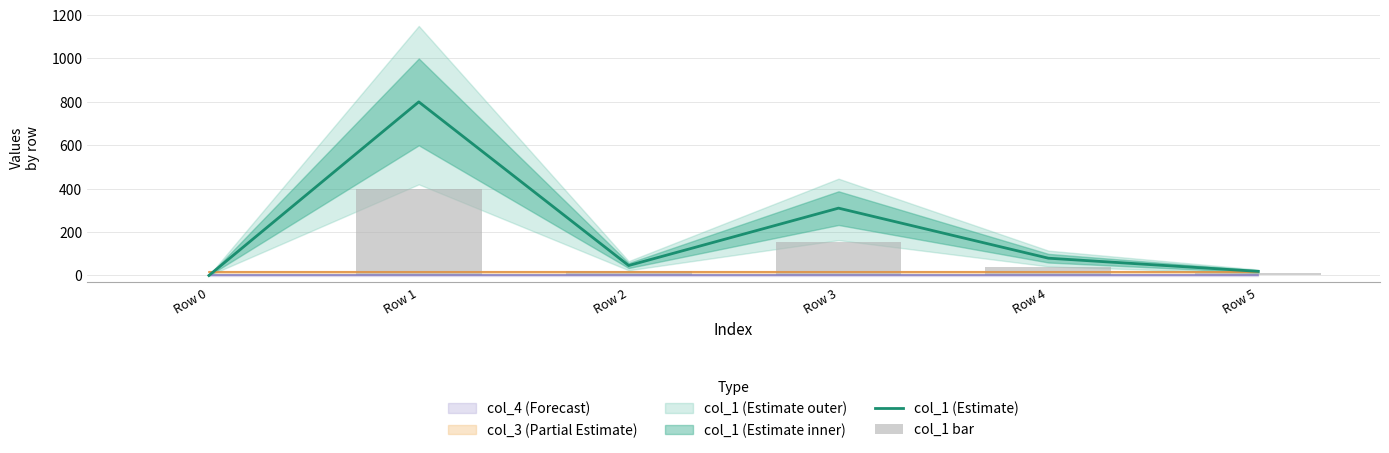

Does the chart contain any negative values?

No